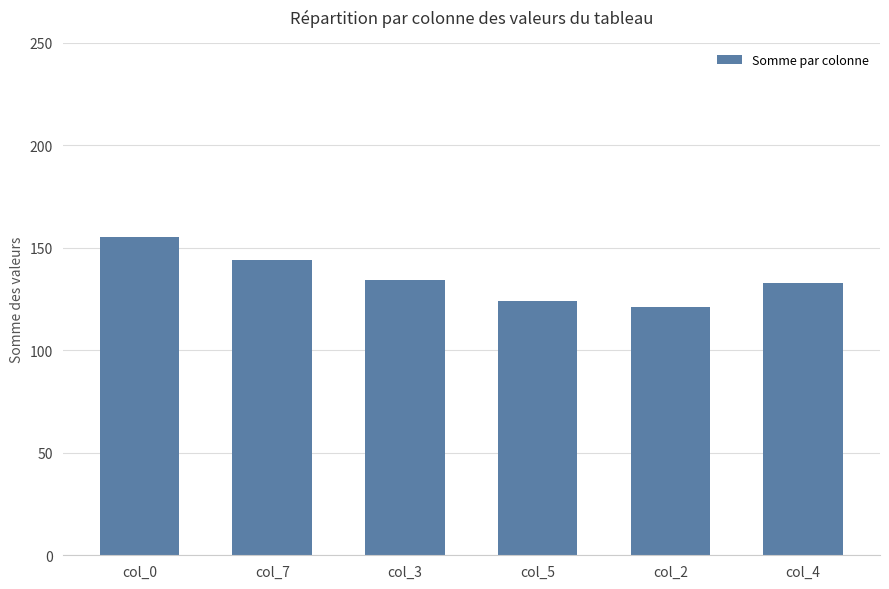

Reading right to left, transcribe all the data shown in this chart.

col_4=133	col_2=121	col_5=124	col_3=134	col_7=144	col_0=155